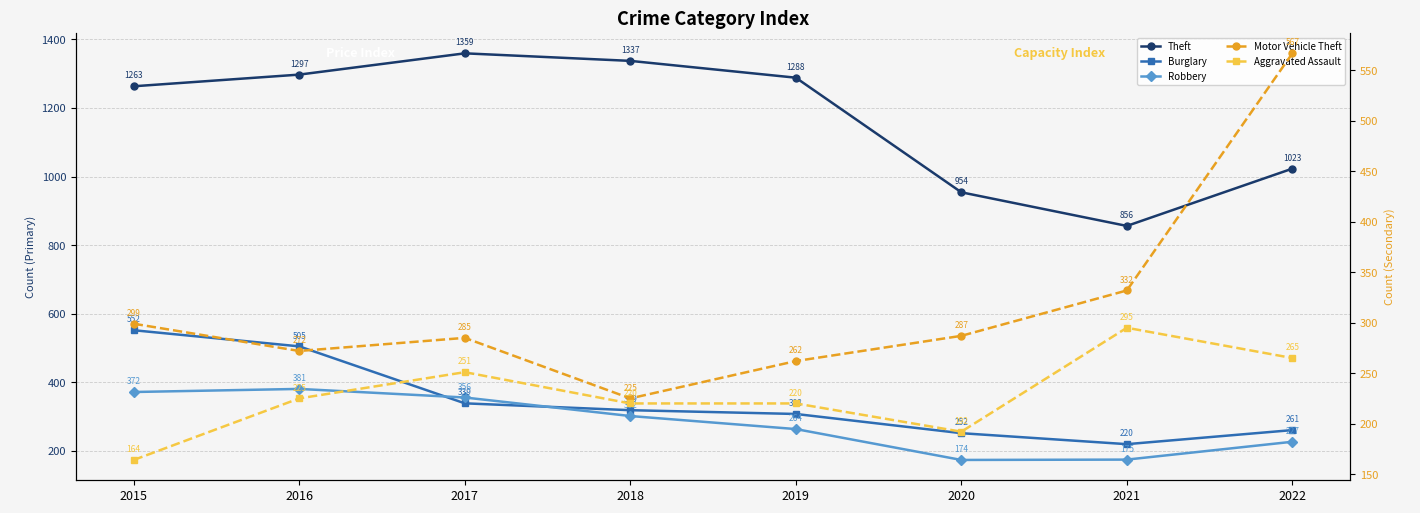

Does the chart have visible grid lines?

Yes